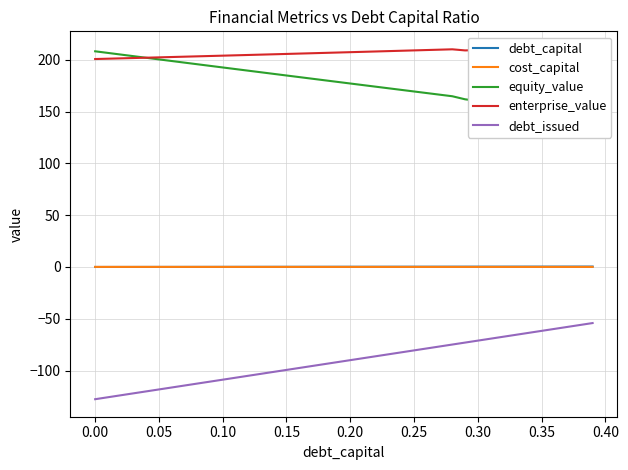

True or false: debt_issued and enterprise_value intersect in this chart.

False